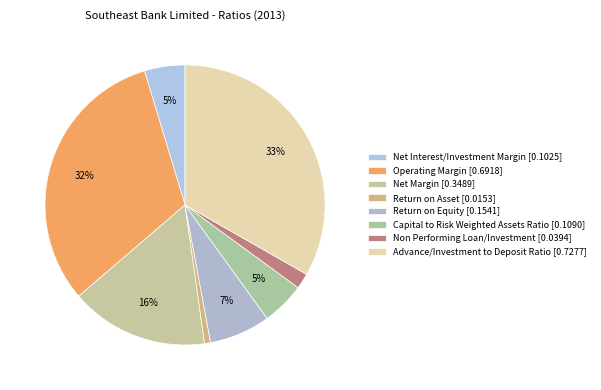

To the nearest percent, what is the average slice percentage?

12%